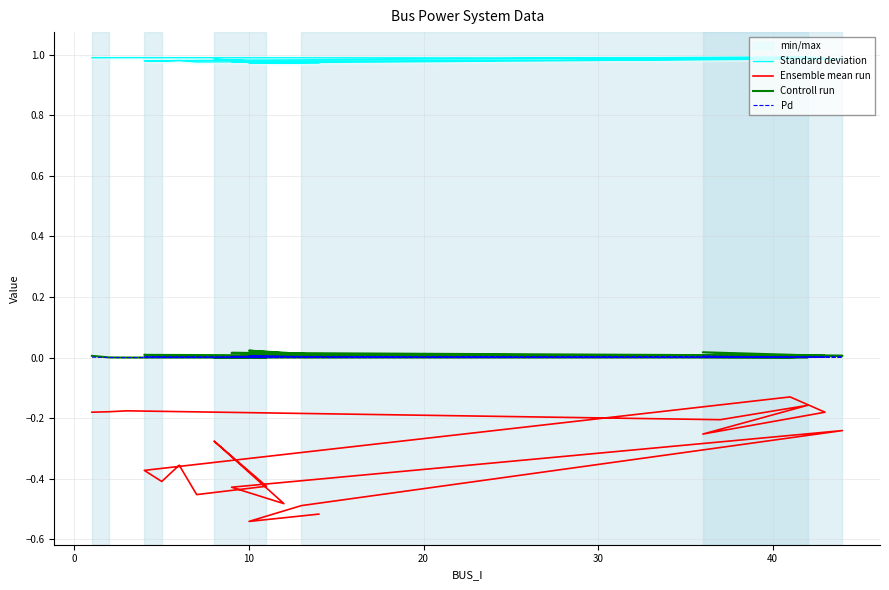

Where is the first local minimum for Standard deviation?

20